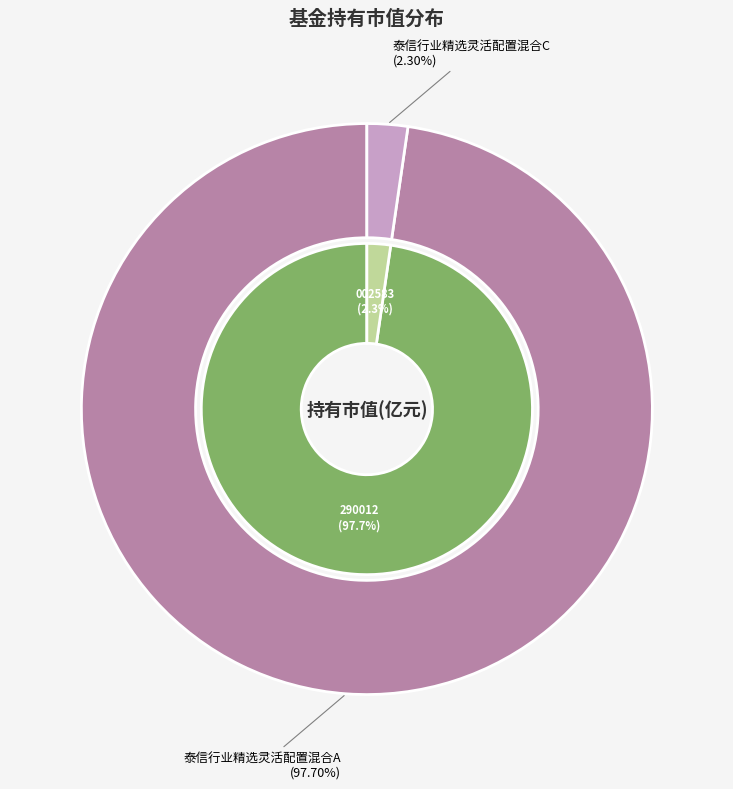

What is the largest slice in the pie chart?

泰信行业精选灵活配置混合A